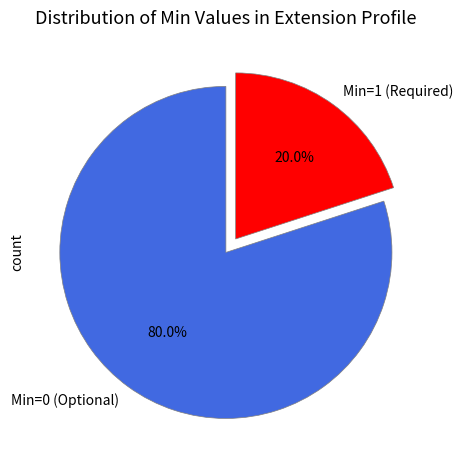

Which slice represents more than half of the pie?

Min=0 (Optional)